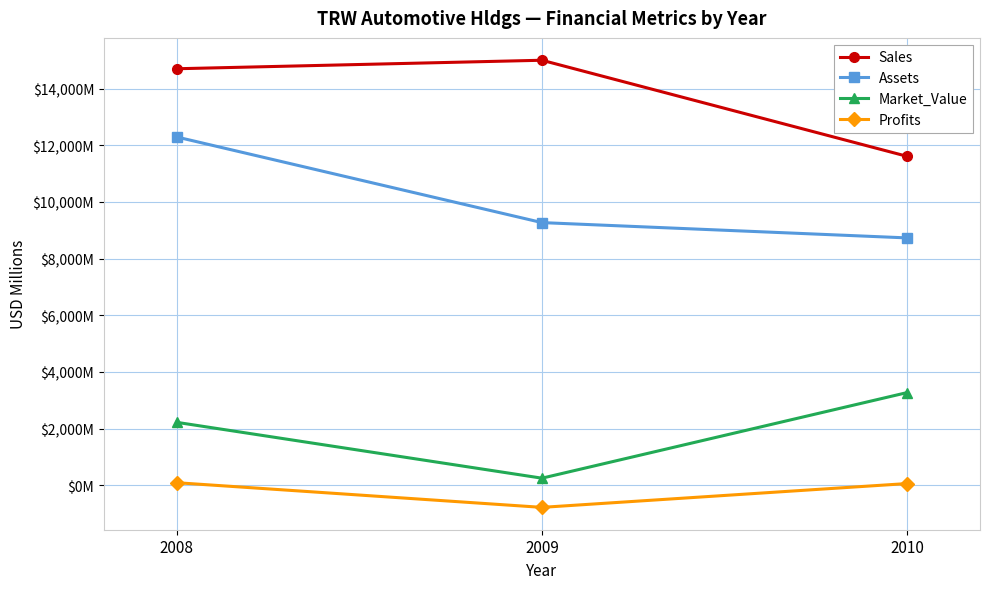

At which label is Market_Value closest to 1760?

2008